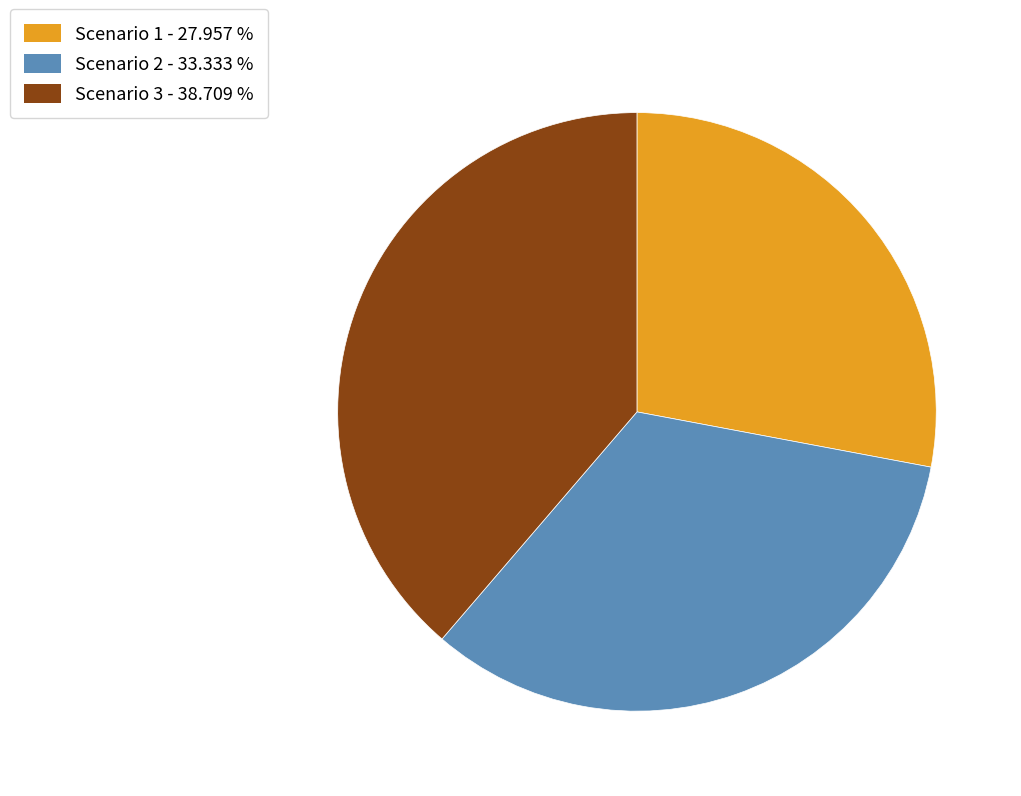

Which has a higher value, Scenario 3 or Scenario 2?

Scenario 3